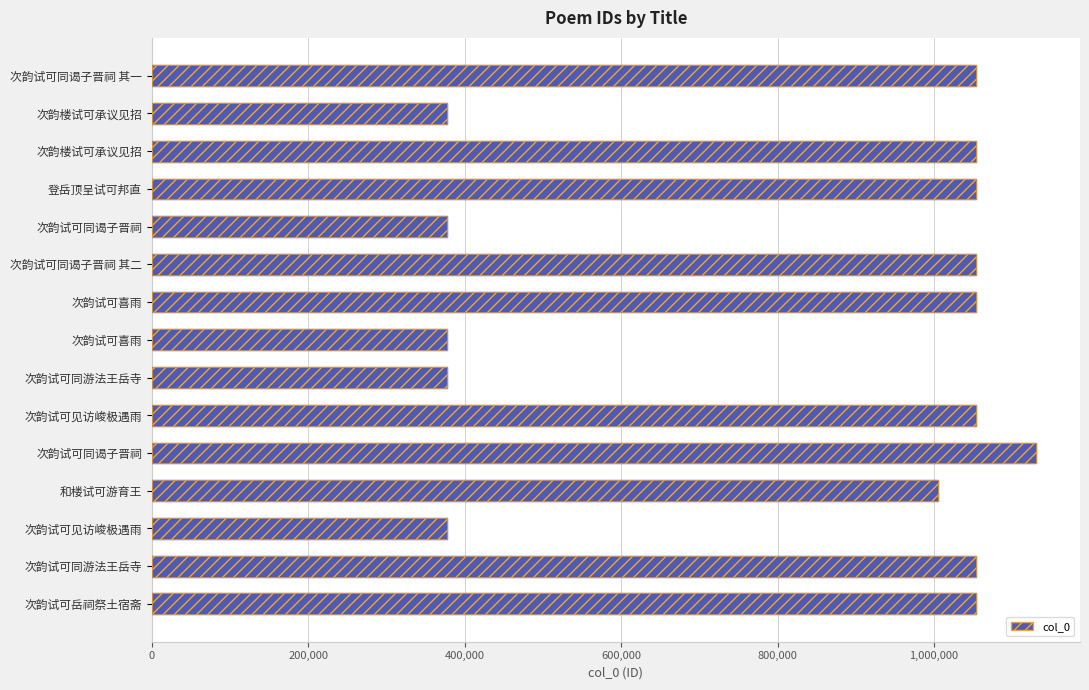

What is the value of the 8th bar from the left?

377735